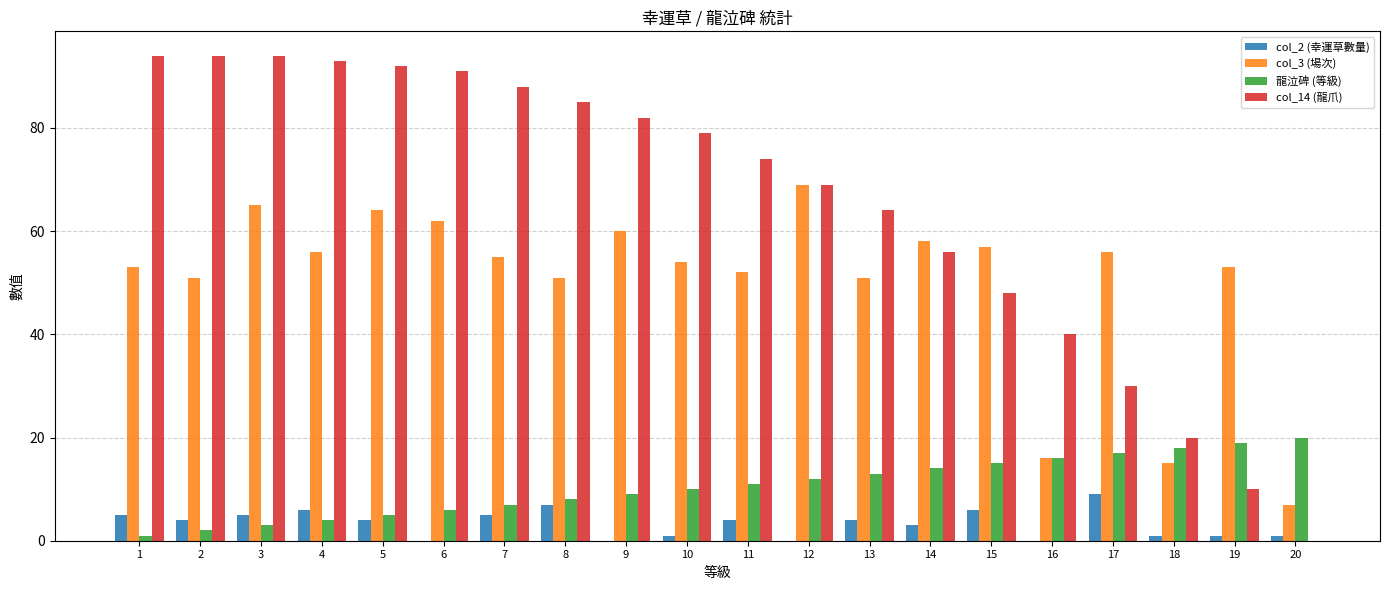

How many groups of bars are there?

20